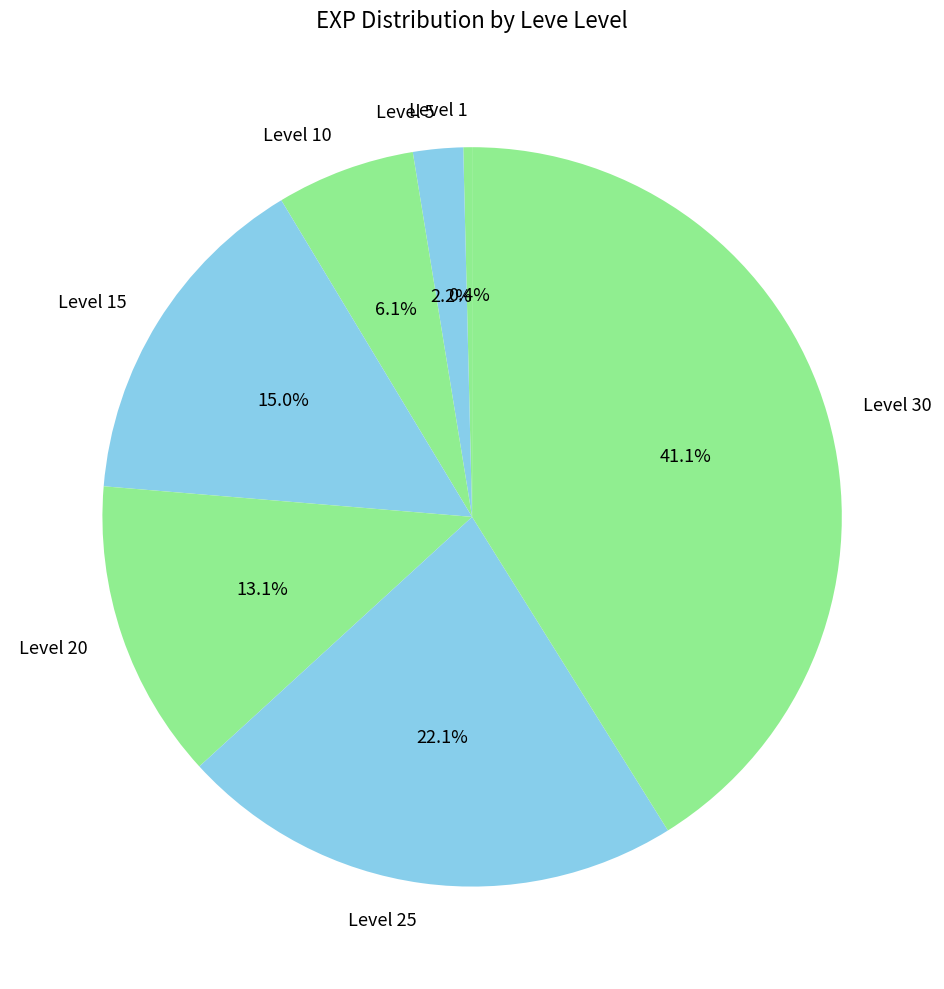

To the nearest percent, what is the difference between the Level 10 and Level 30 slice percentages?

35%